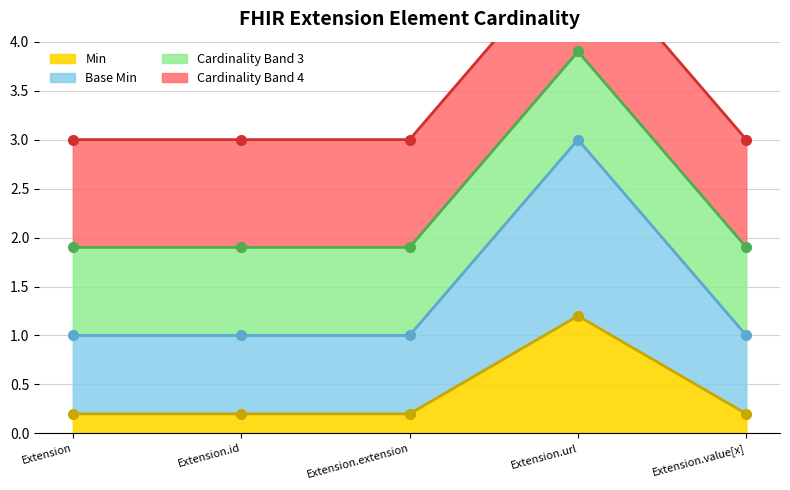

True or false: Min and Base Min intersect in this chart.

False